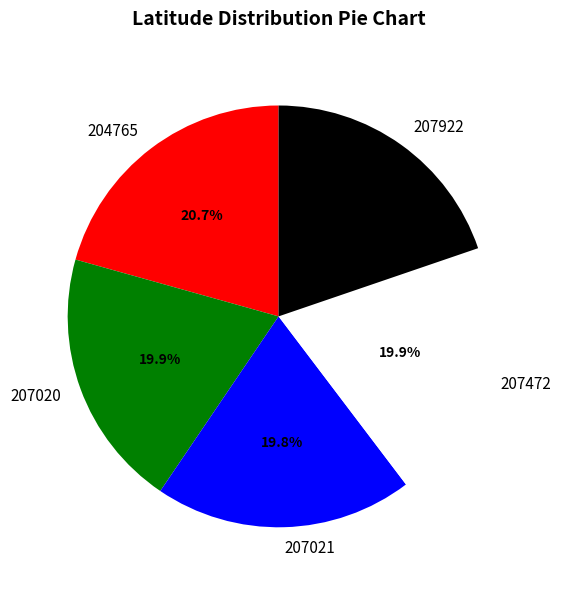

Which slice is the largest?

204765